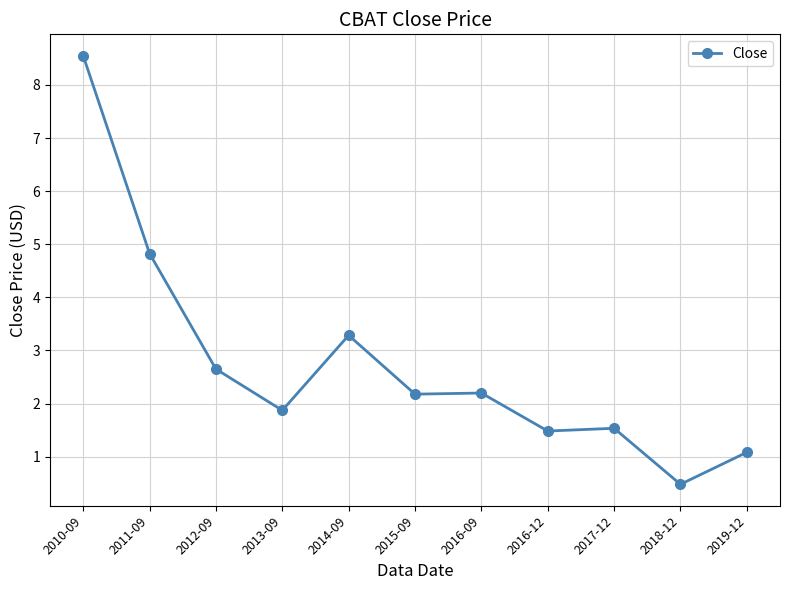

Where is the first local maximum?

2014-09